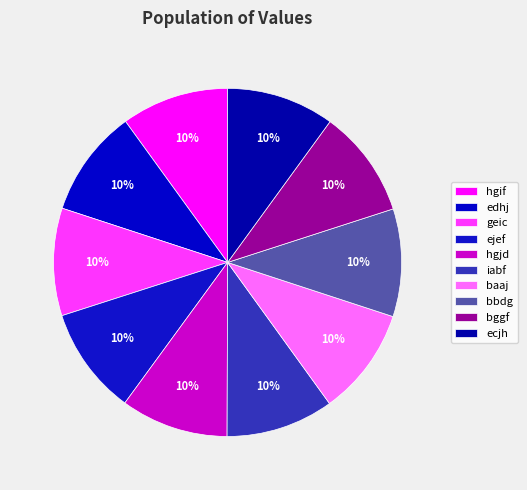

What is the change in value from hgif to bggf?

+7